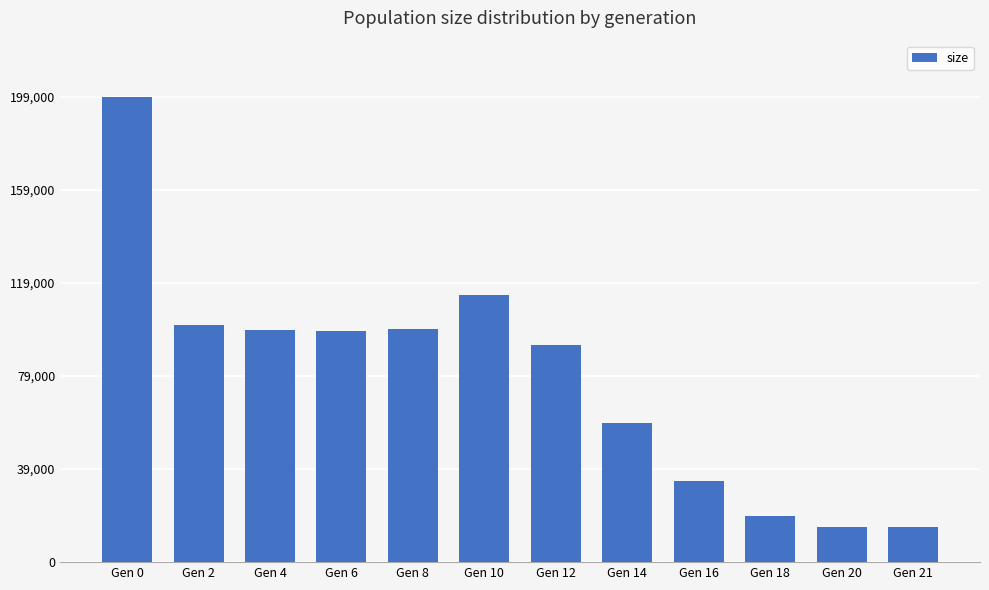

What is the sum of the values at Gen 0 and Gen 2?

301602